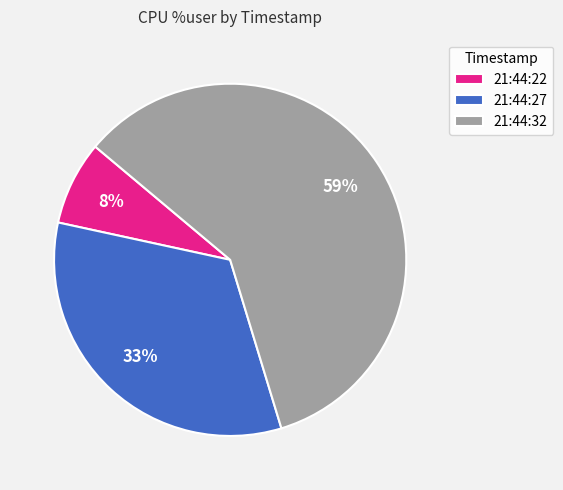

What is the ratio of the value at 21:44:22 to the value at 21:44:32?

0.1